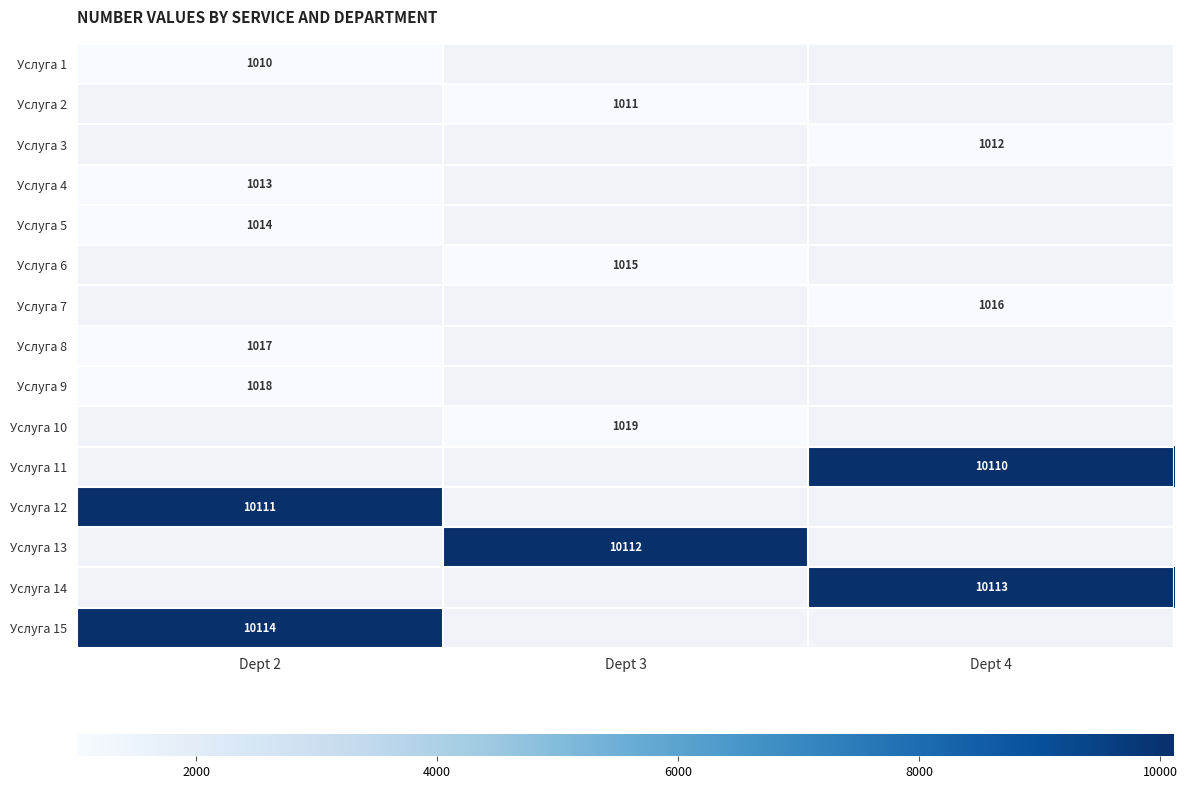

Is it true that Услуга 13 equals 10112 at Dept 3?

True